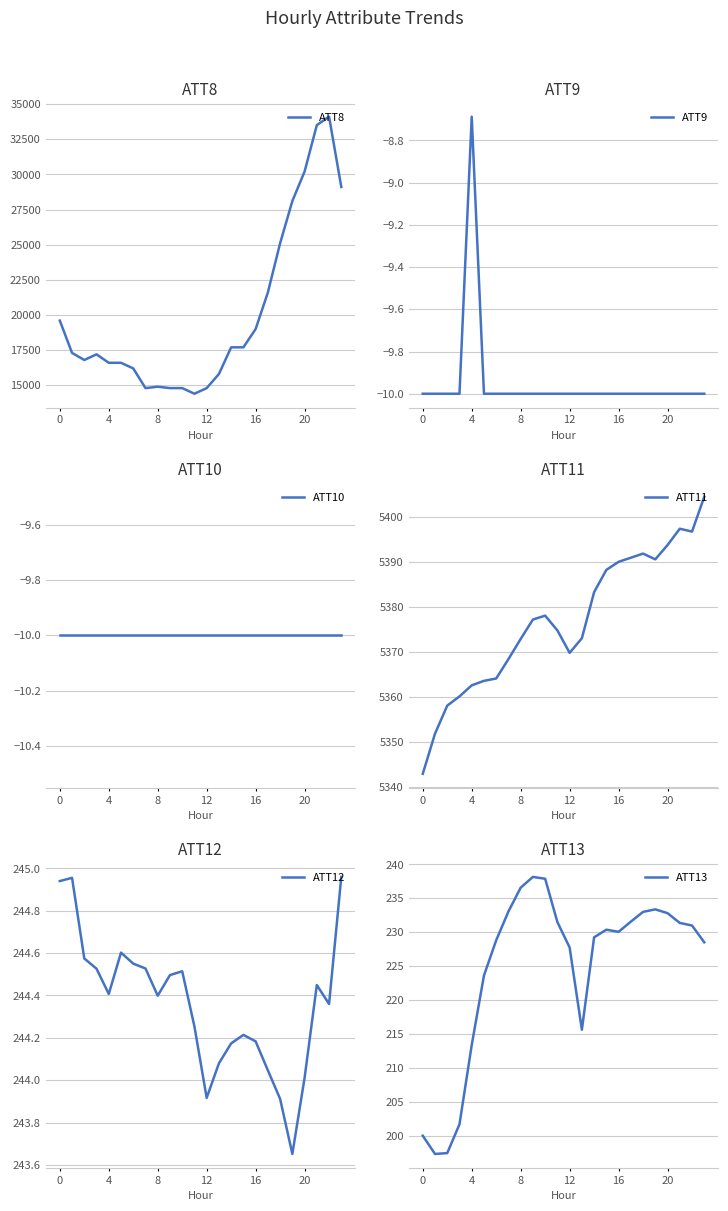

True or false: ATT10 has more than 1 points higher than both neighbors.

False